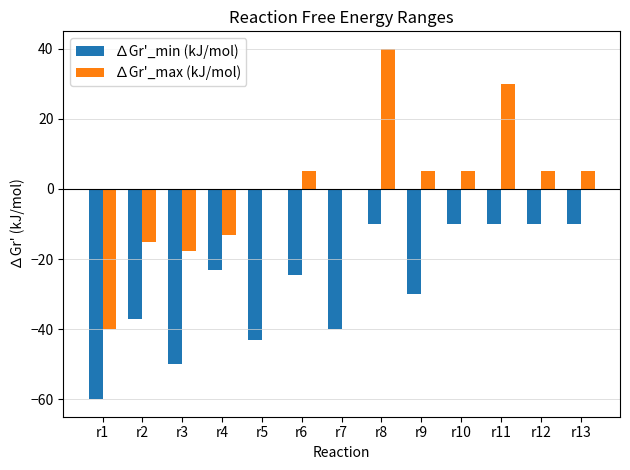

Does the chart contain stacked bars?

No